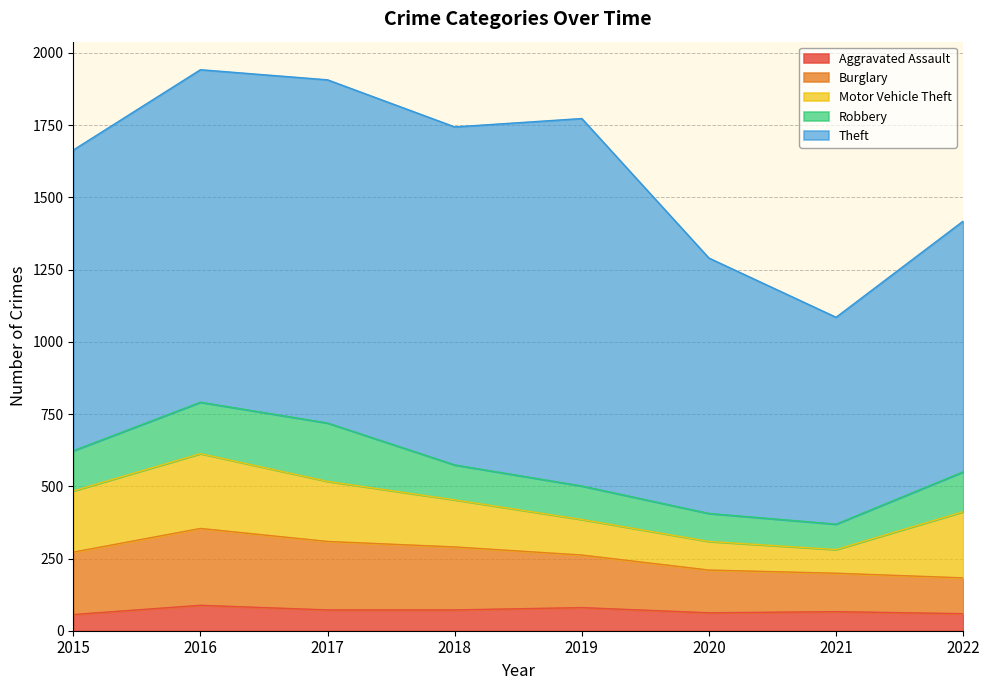

Does the chart have visible grid lines?

Yes